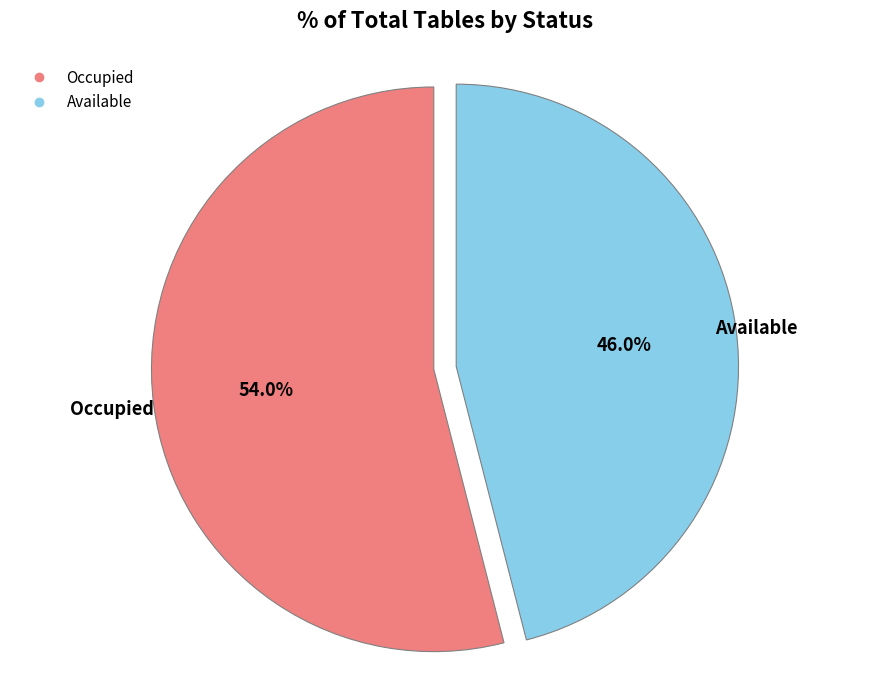

Does Available represent more than half of the total?

No